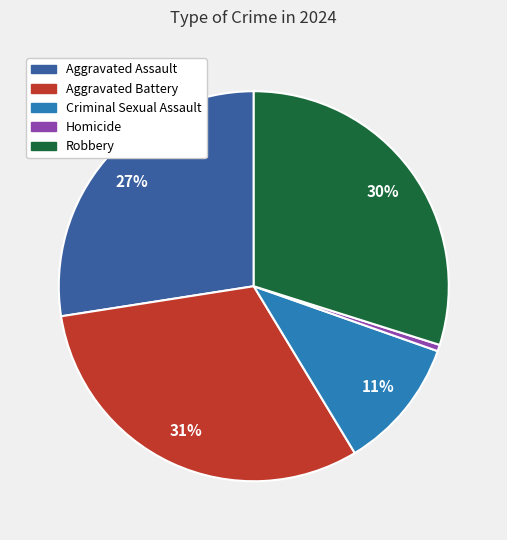

Do Criminal Sexual Assault and Robbery together represent more than half of the pie?

No